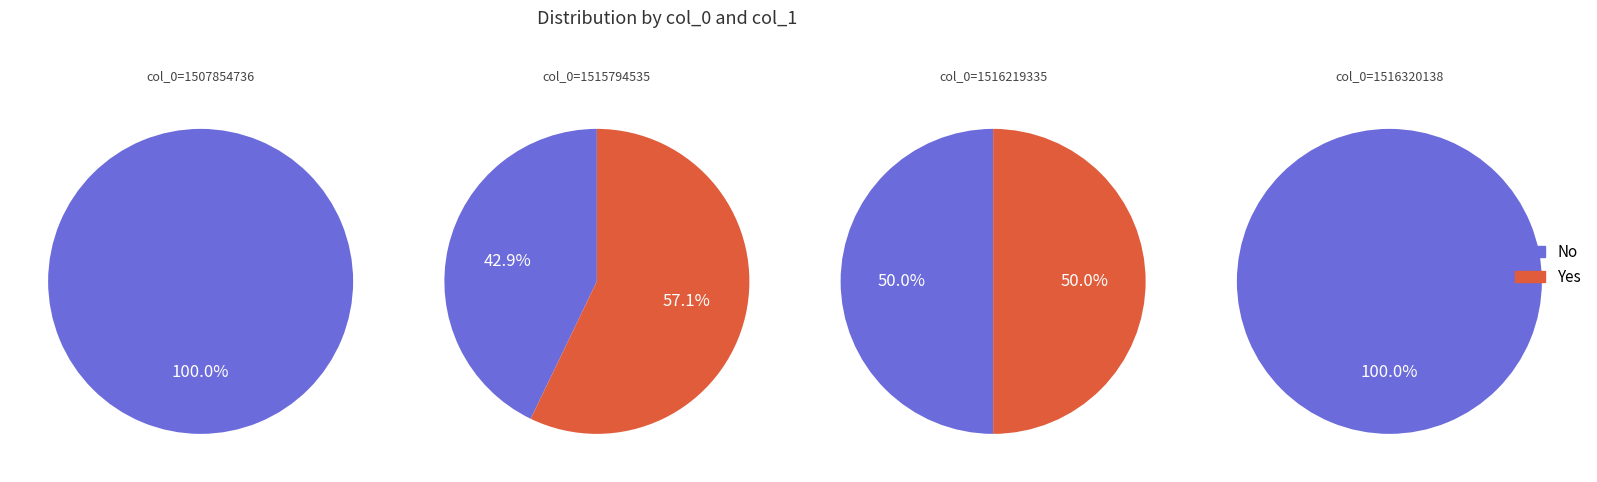

Does any single category account for the majority?

Yes